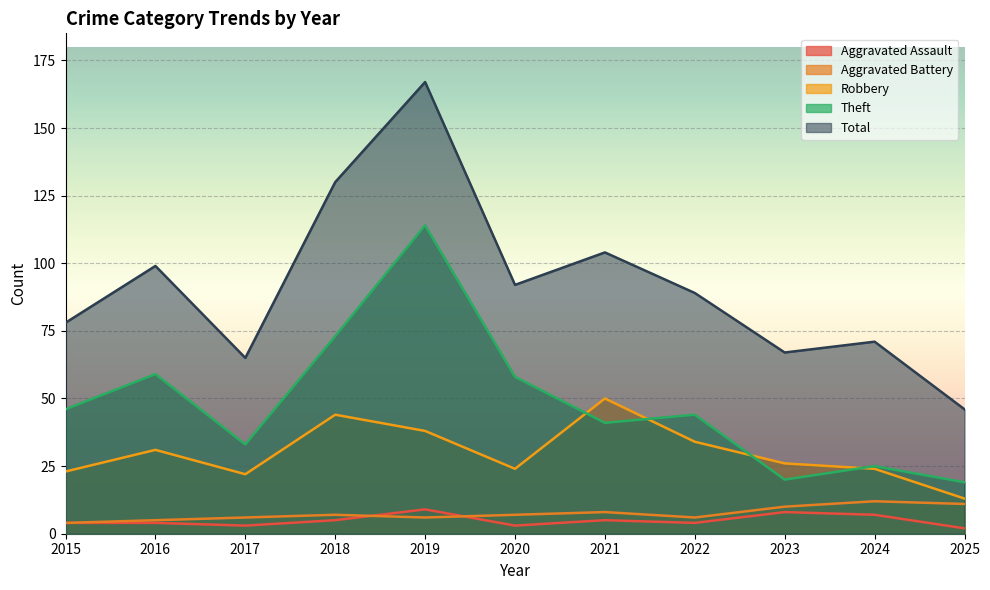

True or false: Total and Aggravated Assault cross at least once.

False